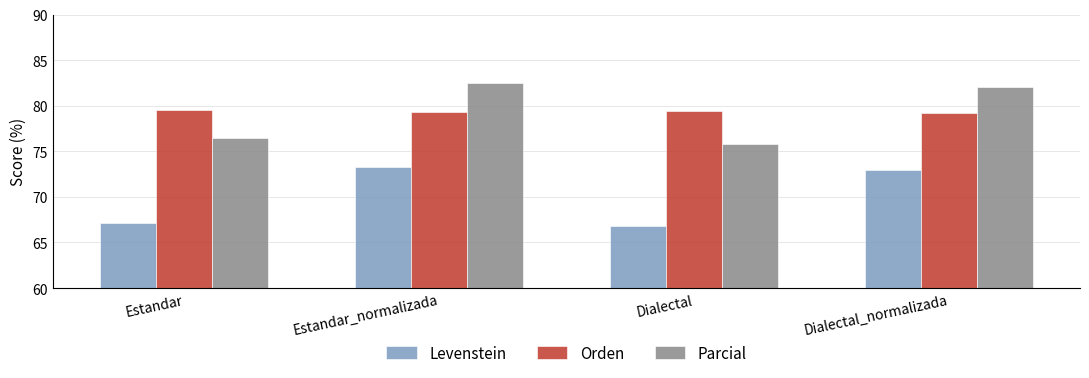

What is the total value across all series at Estandar?

223.1